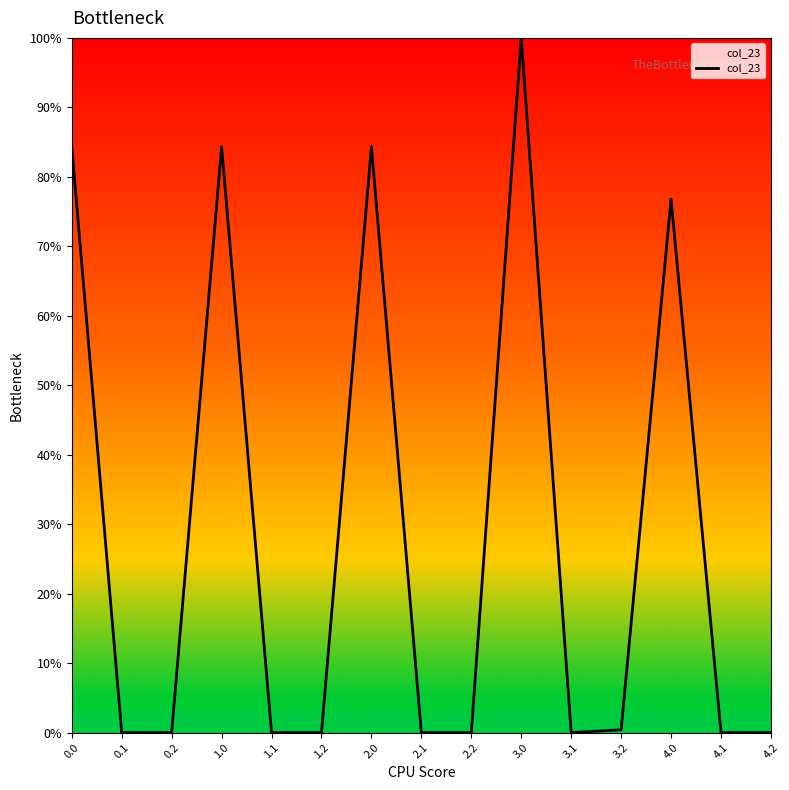

Which category has the highest value across all series?

3.0